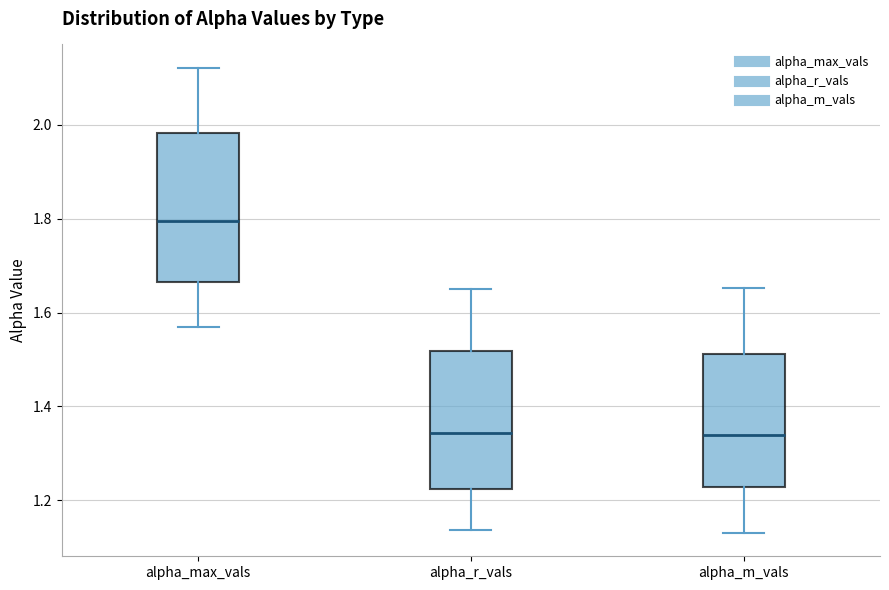

Reading left to right, read every box against the y-axis: the position of its median line, the range the box covers, and the ends of its whiskers. The values are not printed on the chart, so give them approximately, as read against the axis.

alpha_max_vals: median 1.80, box 1.66 to 1.98, whiskers 1.56 to 2.12
alpha_r_vals: median 1.34, box 1.22 to 1.52, whiskers 1.14 to 1.66
alpha_m_vals: median 1.34, box 1.22 to 1.52, whiskers 1.14 to 1.66